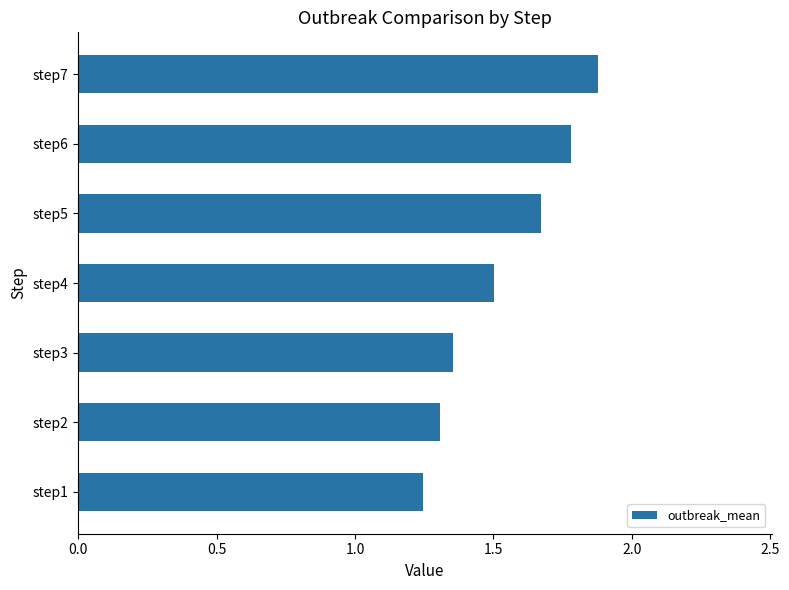

What is the change in value from step1 to step3?

+0.1